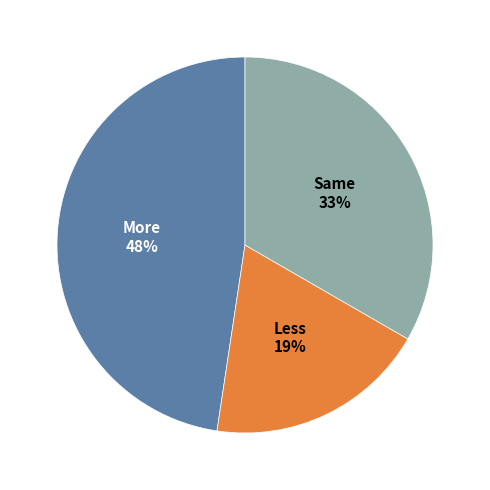

To the nearest percent, what is the average slice percentage?

33%